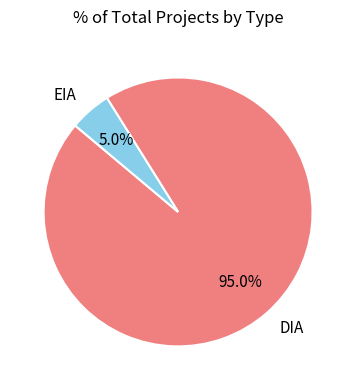

To the nearest percent, what percentage of the pie is DIA?

95%